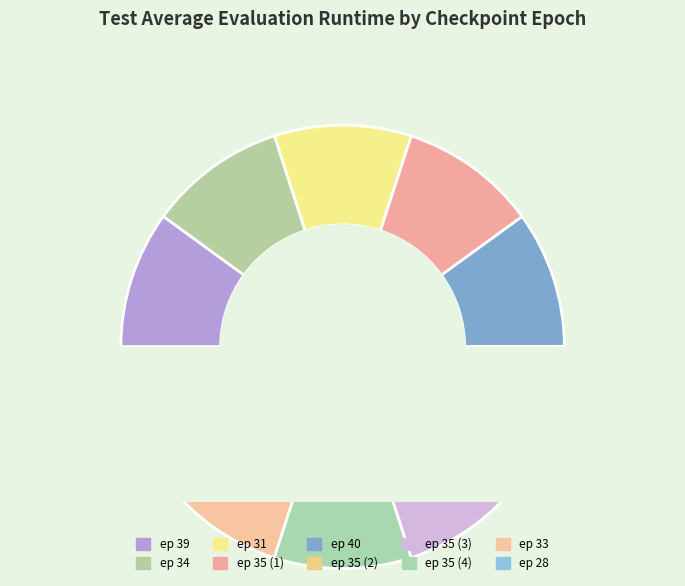

To the nearest percent, what is the combined percentage of 31 and 40?

20%